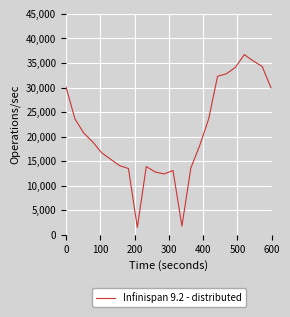

What is the maximum value shown in the chart?

36700